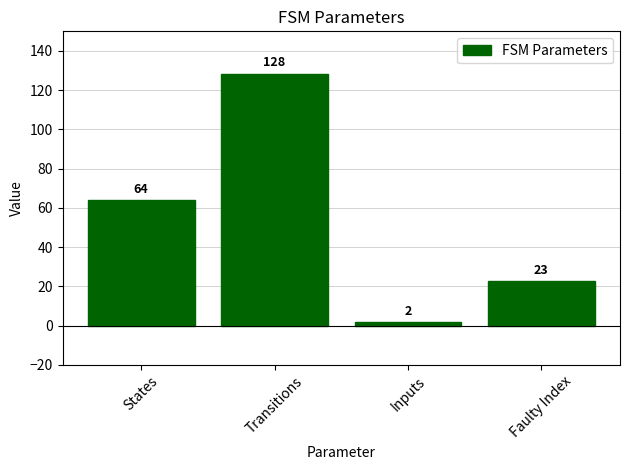

Reading left to right, what are all the values shown in this chart?

64	128	2	23